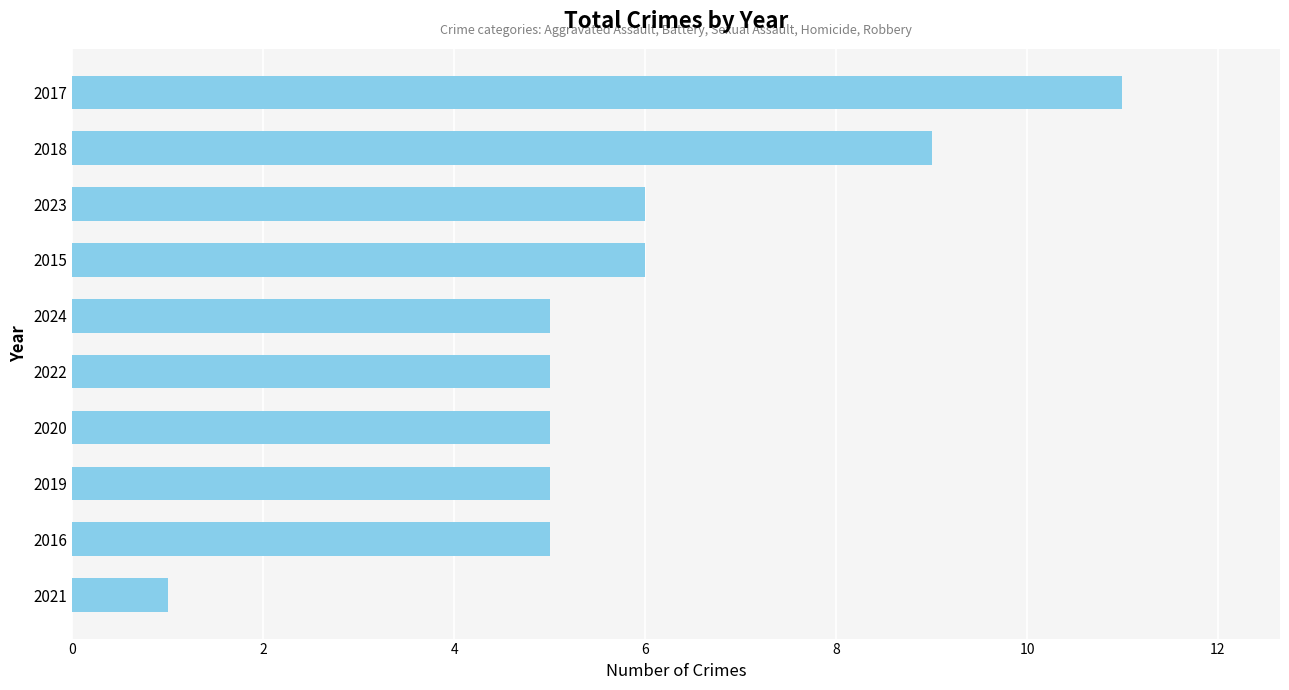

What value does the data have at 2018?

9